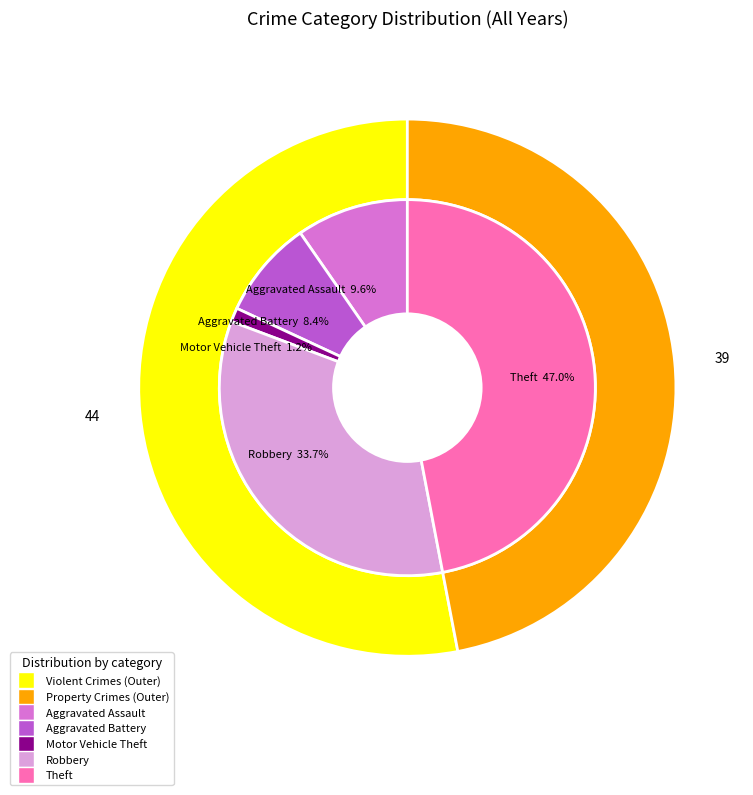

How many segments does this pie chart have?

5